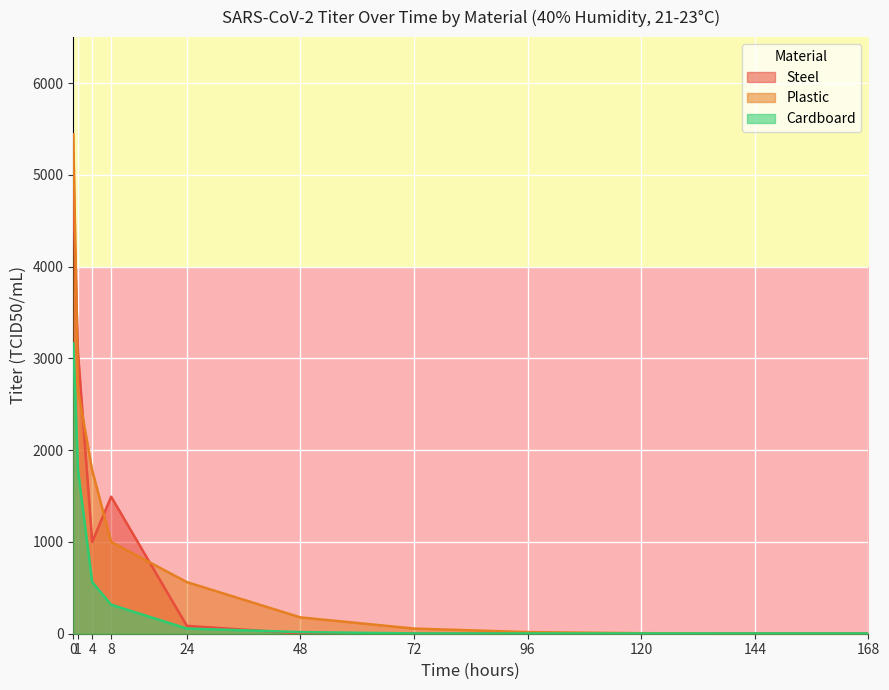

What is the sum of all Plastic values?

11700.5